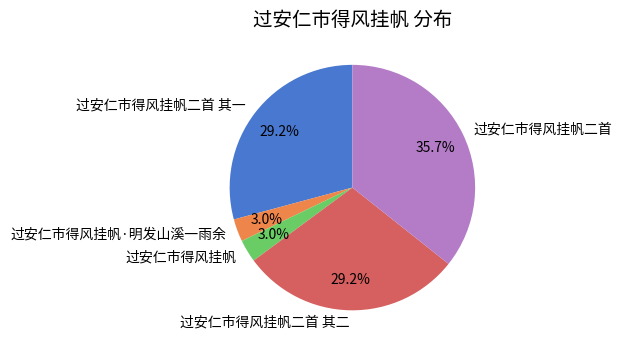

Which has a higher value, 过安仁市得风挂帆二首 其一 or 过安仁市得风挂帆·明发山溪一雨余?

过安仁市得风挂帆二首 其一